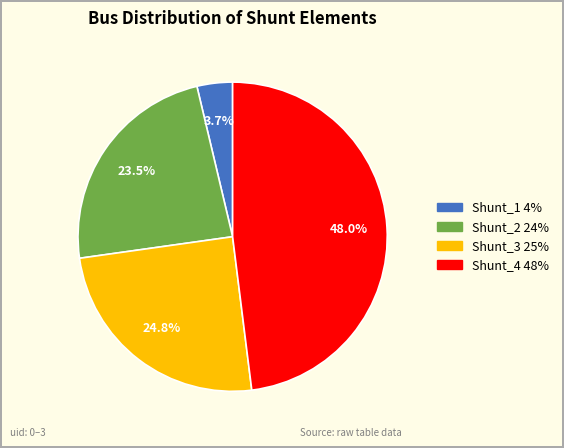

Is Shunt_1 the majority of the pie?

No